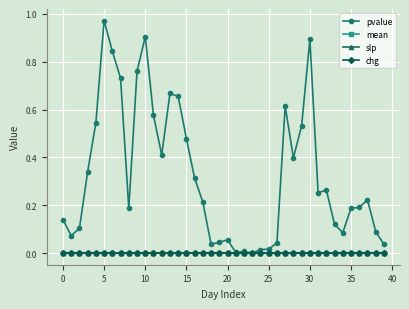

Is this an area chart (filled region under the line)?

No